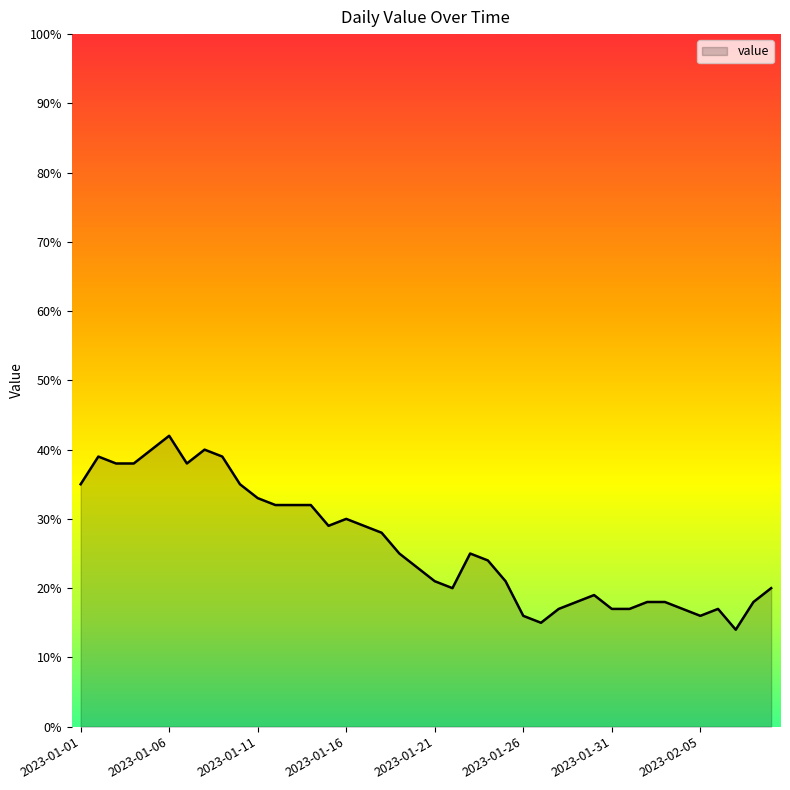

What is the minimum value shown in the chart?

14